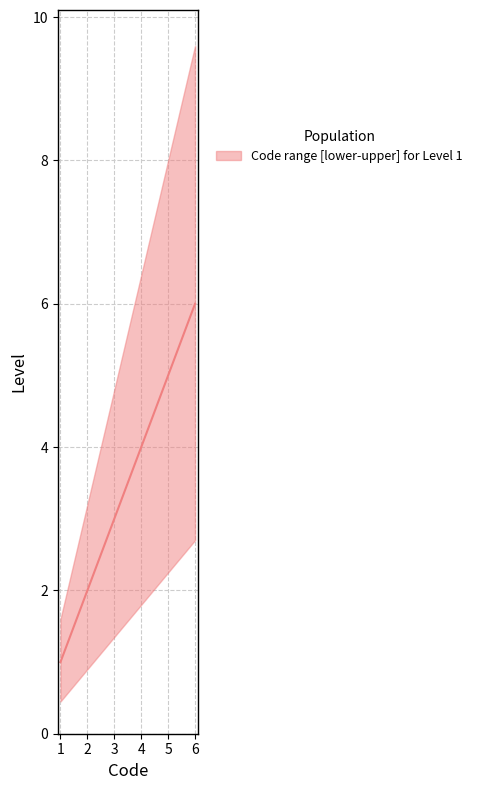

Which category has the lowest value across all series?

1